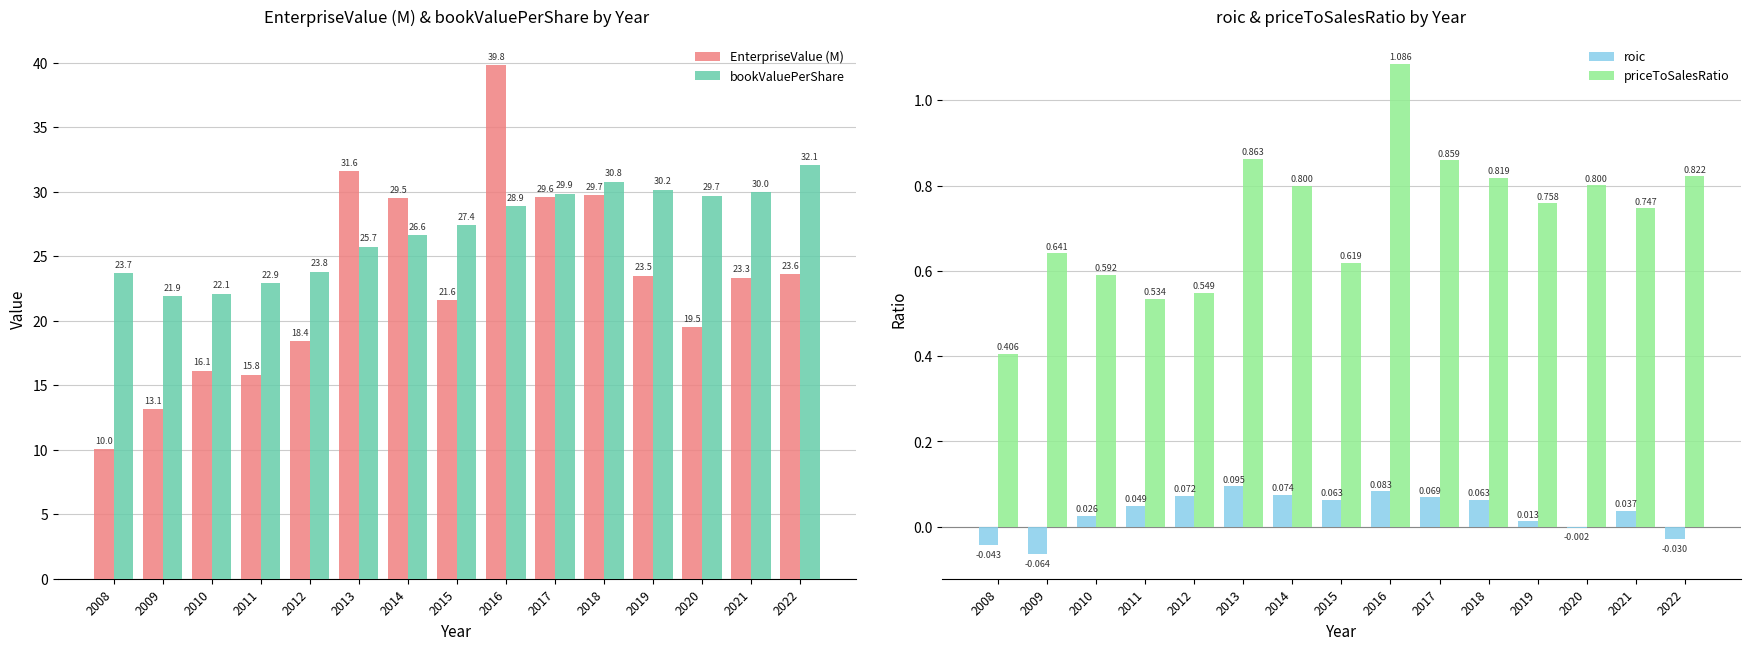

Count the number of categories in the chart.

15